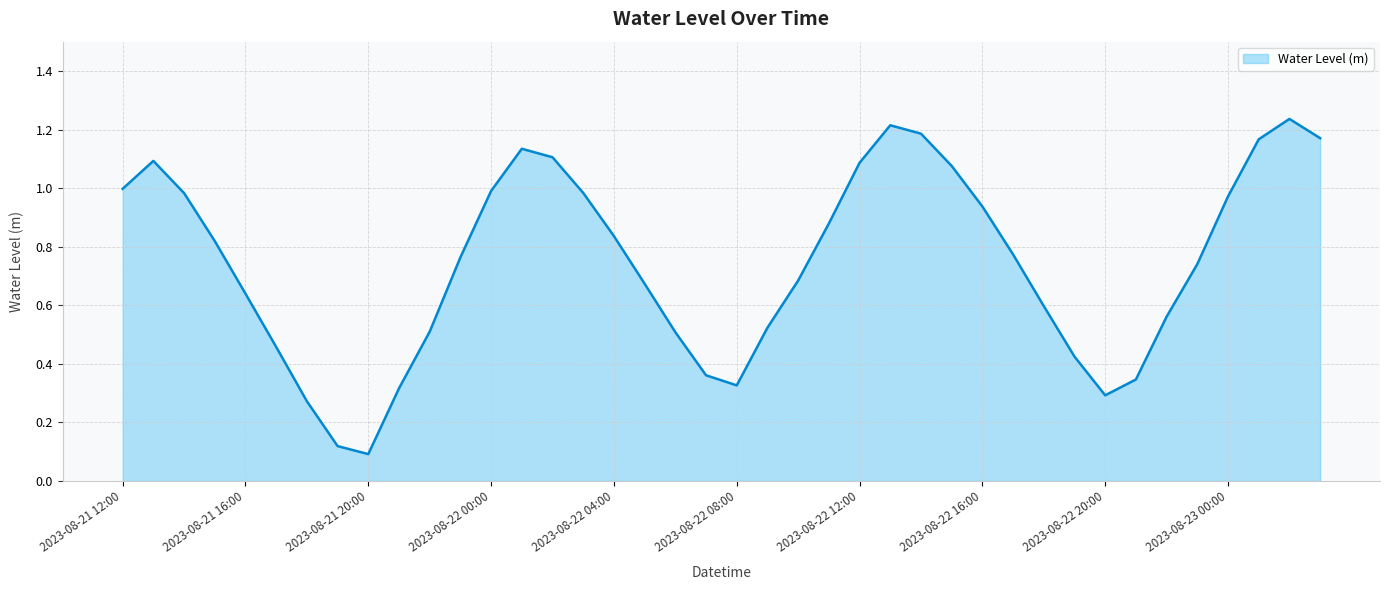

Where is the first local minimum?

2023-08-21 20:00